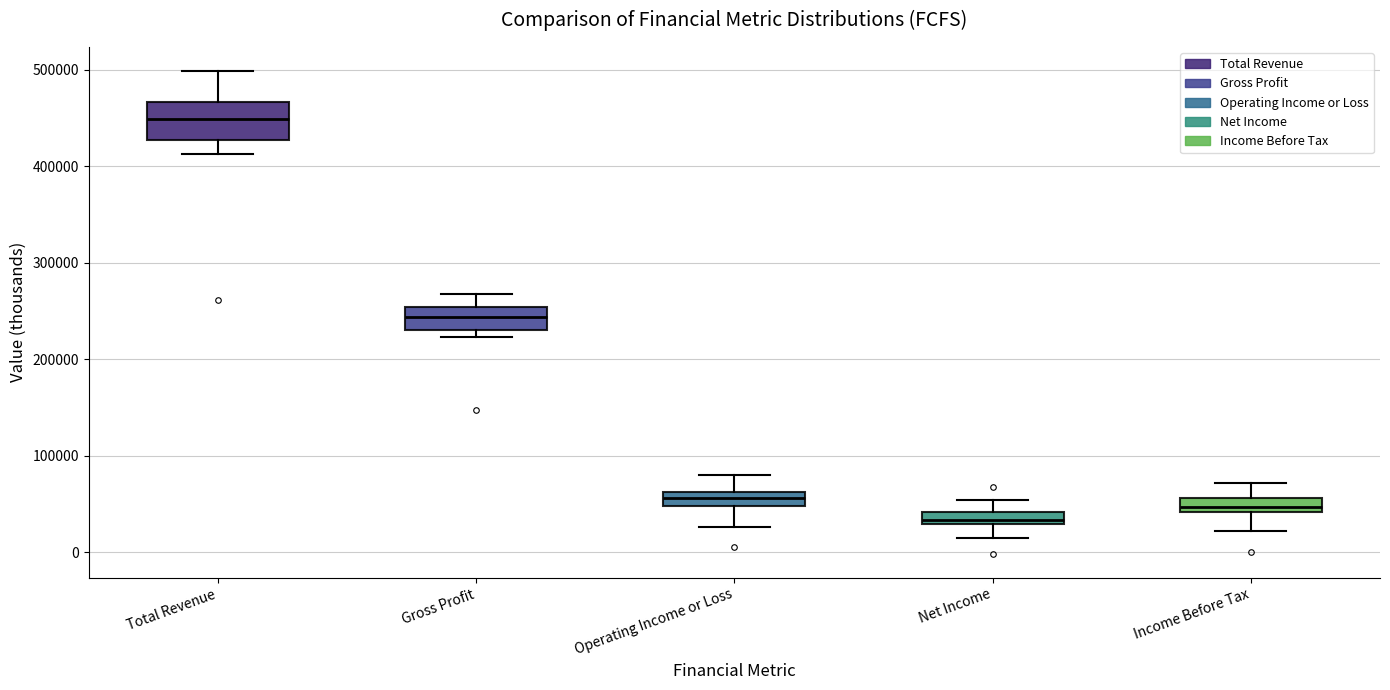

Which box has the highest median line?

Total Revenue